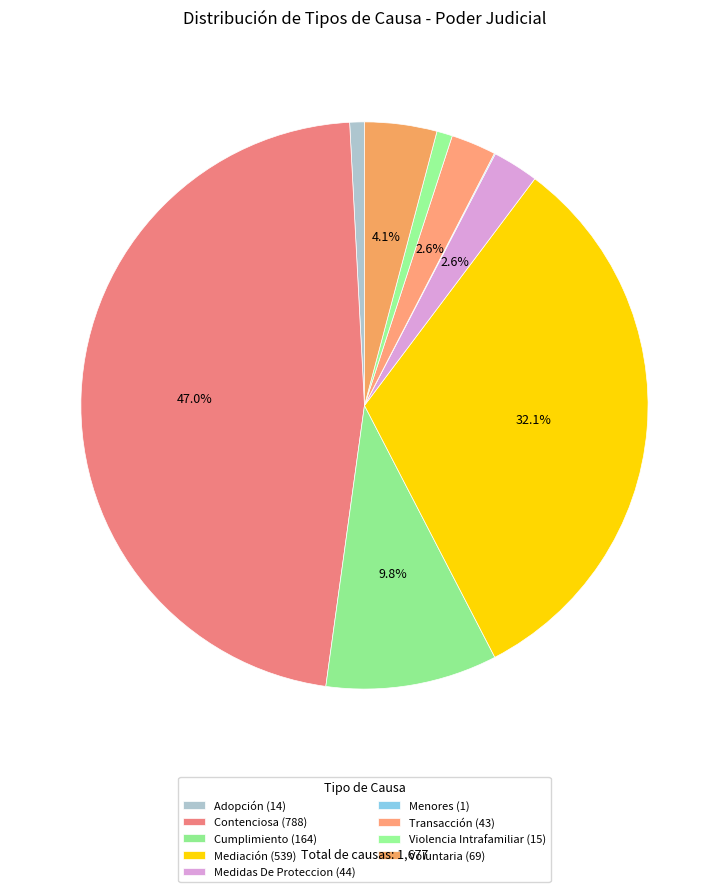

How much of the chart is everything except Contenciosa?

53.0%